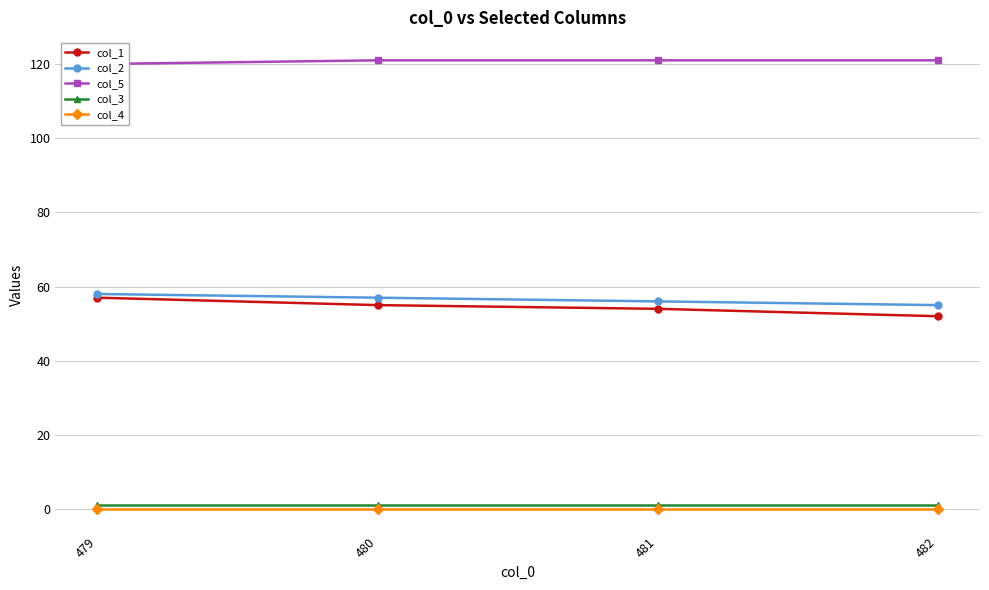

How many series are shown in this chart?

5